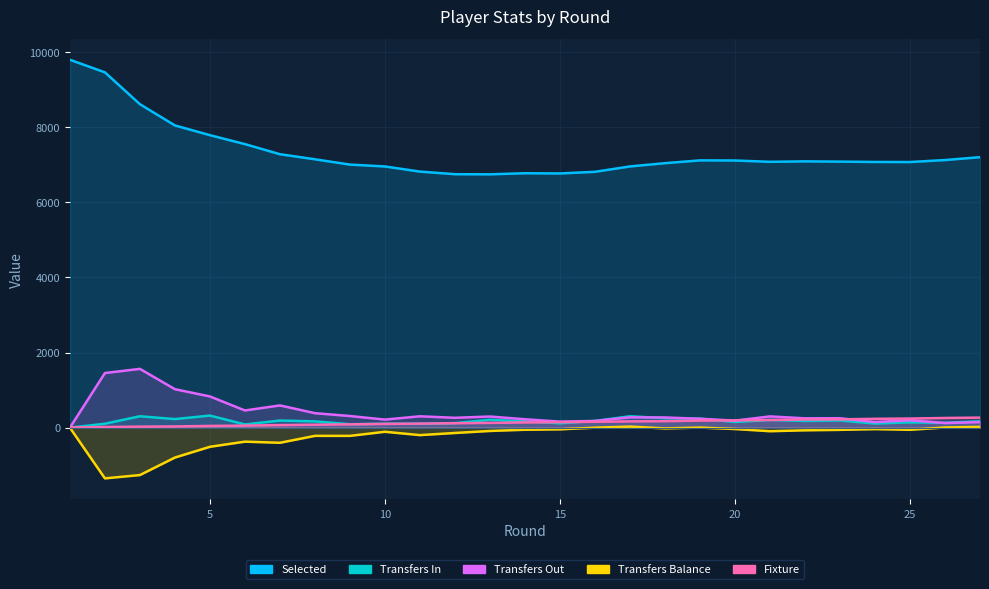

What is the sum of the transfers_in values at 19 and 23?

433